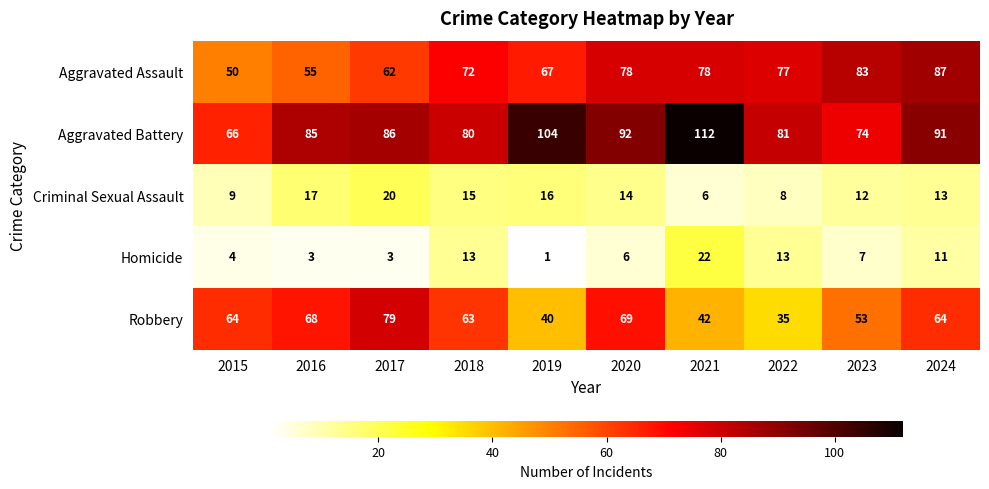

At which category does the chart reach its peak across all series?

2021